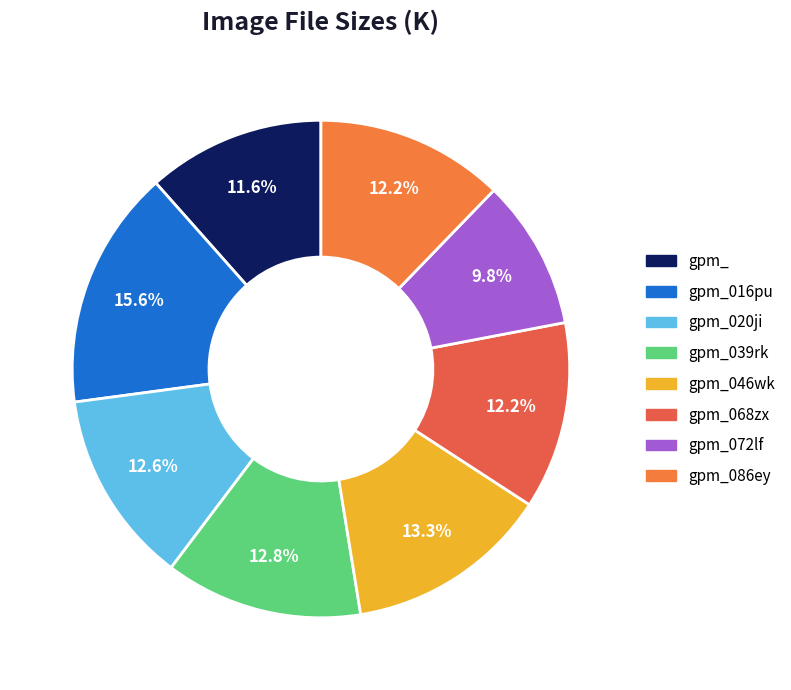

Which slice is the smallest?

gpm_072lf